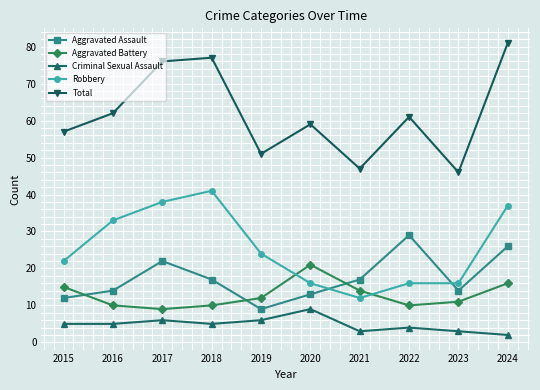

What is the difference between the second highest and second lowest values in the Aggravated Assault series?

14